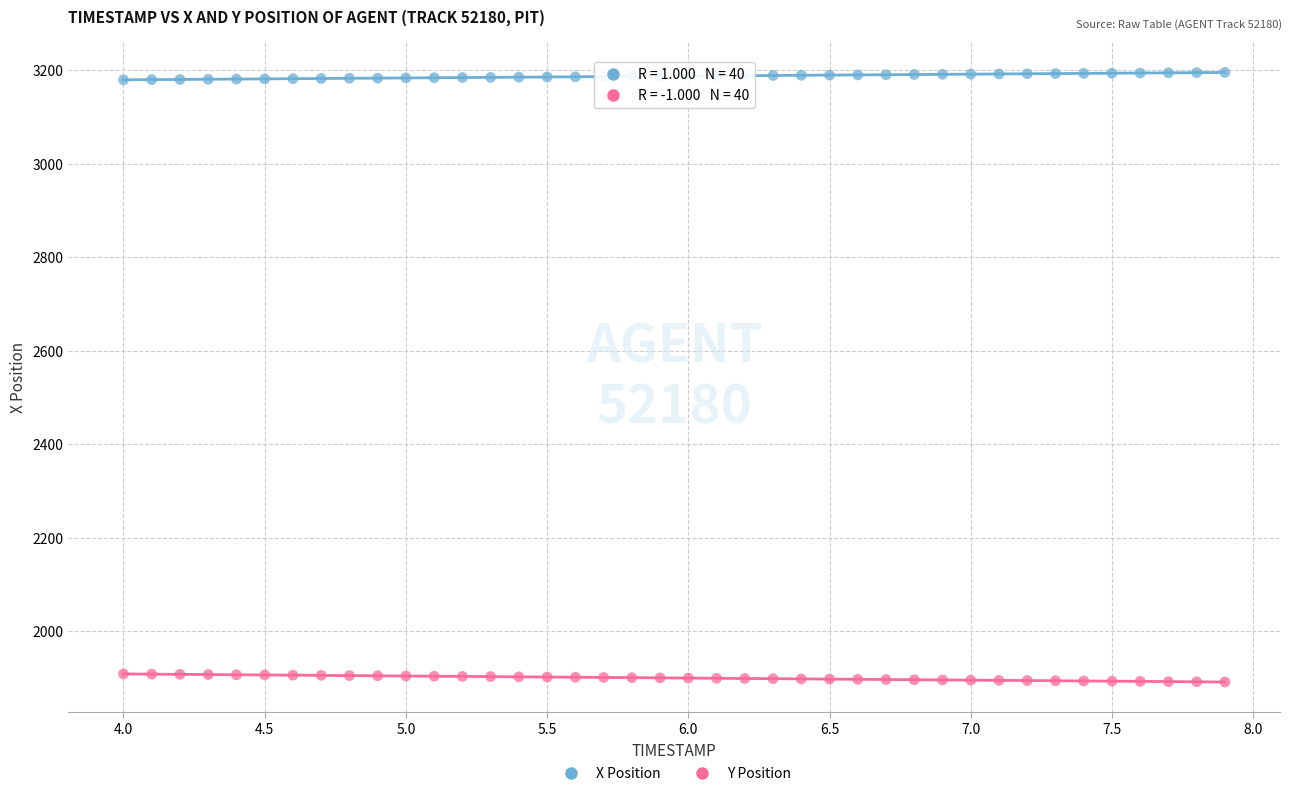

What is the X range (max minus min) for the scatter plot?

3.9